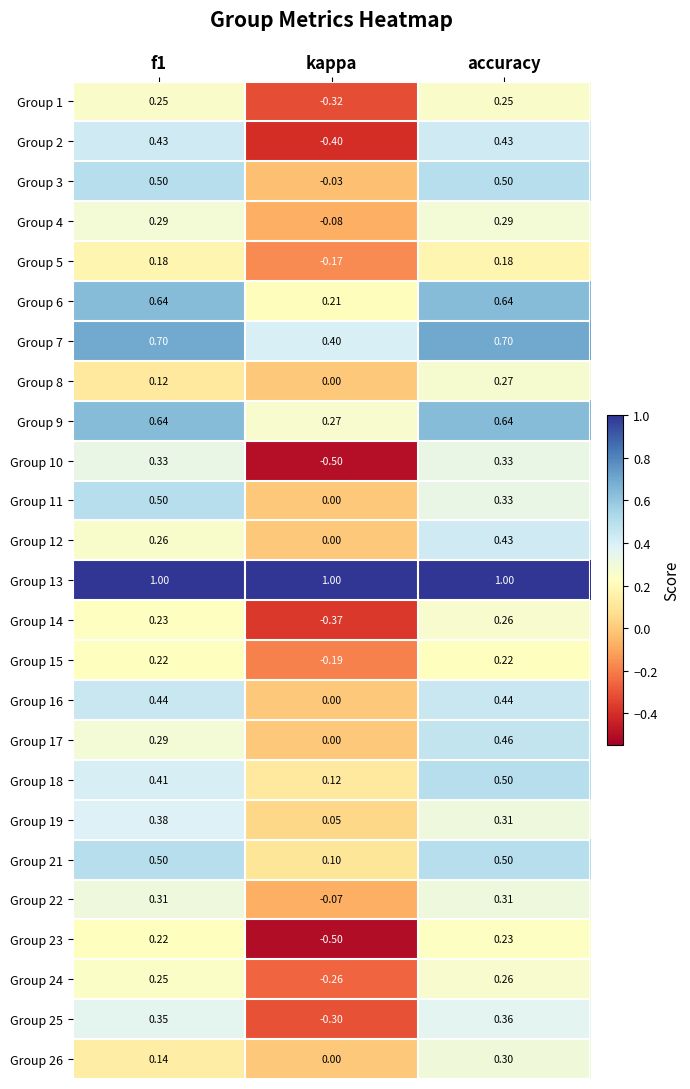

Count the number of categories in the chart.

3